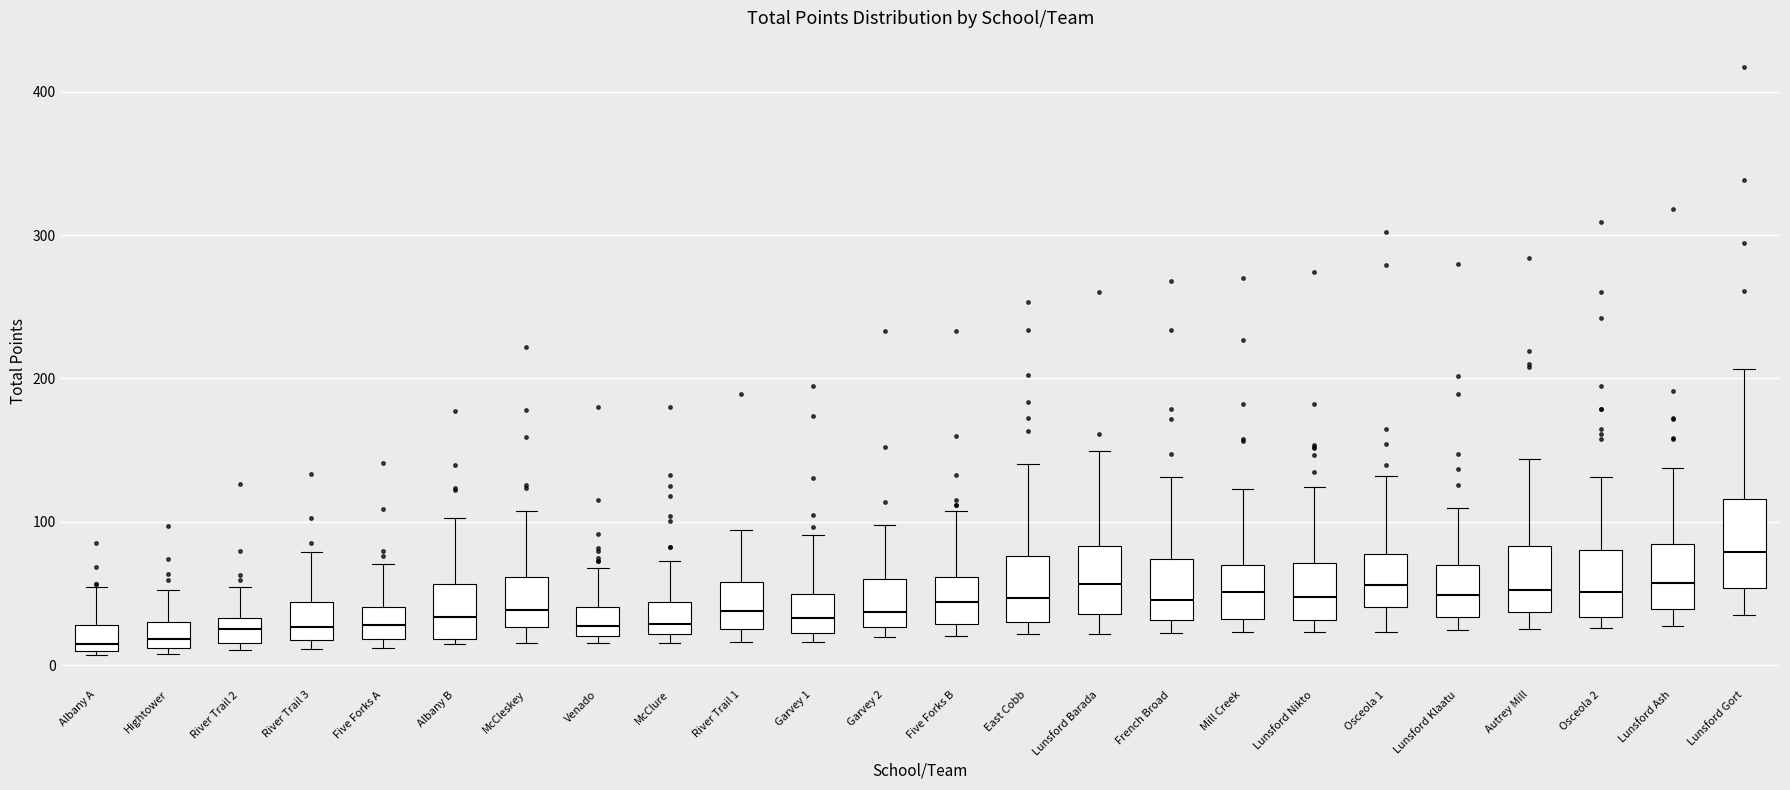

Comparing the boxes themselves (not the whiskers), which one is the tallest?

Lunsford Gort